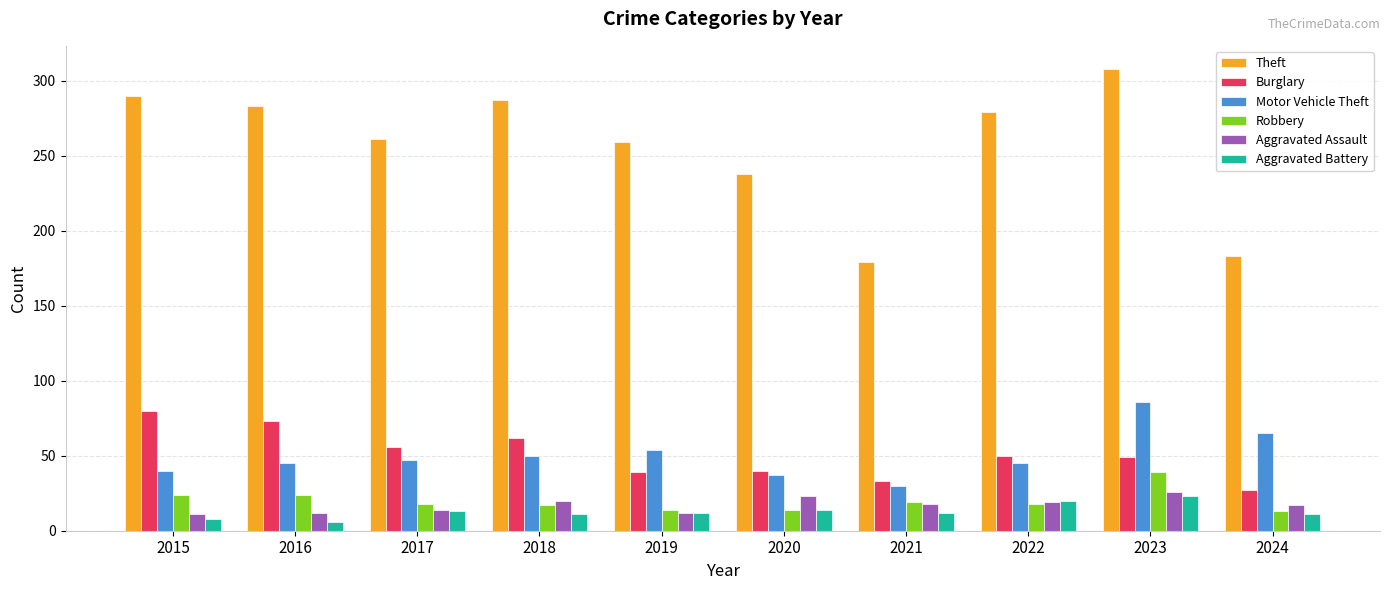

How many distinct data groups are displayed?

6